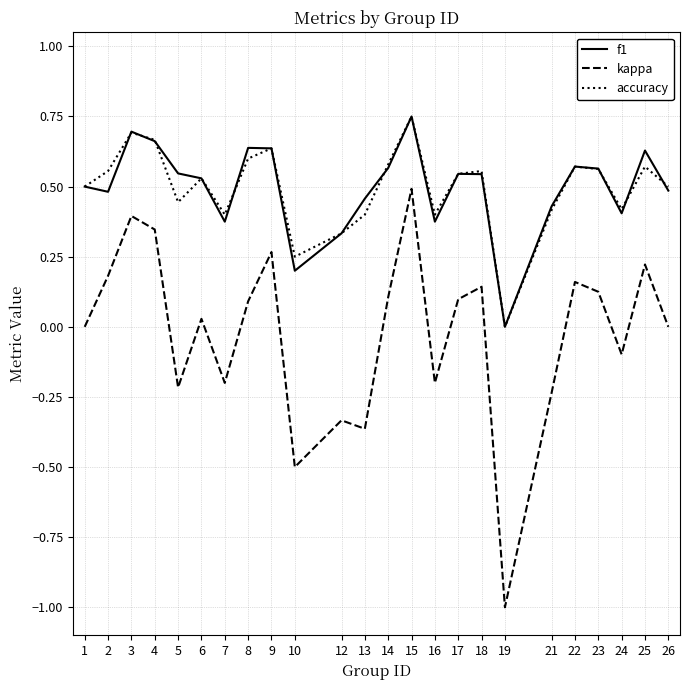

What is the total value across all series at 14?

1.3